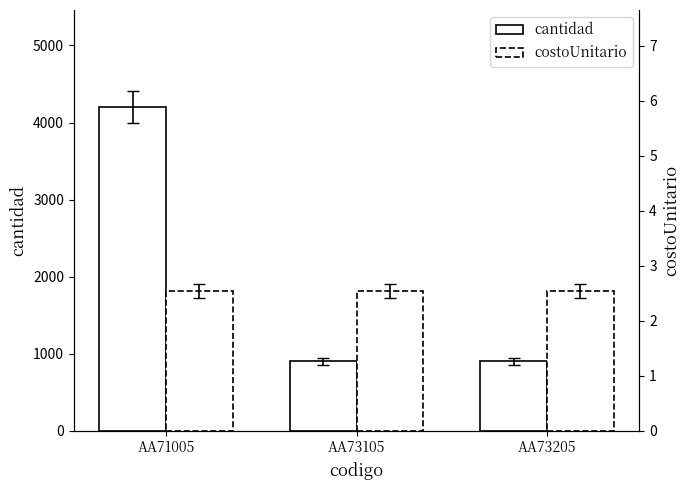

Are the bars grouped side by side (vs. stacked)?

Yes